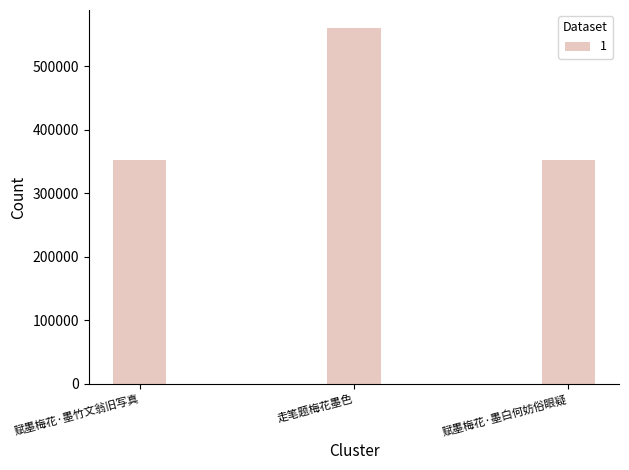

What is the change in value from 走笔题梅花墨色 to 赋墨梅花·墨白何妨俗眼疑?

-208551